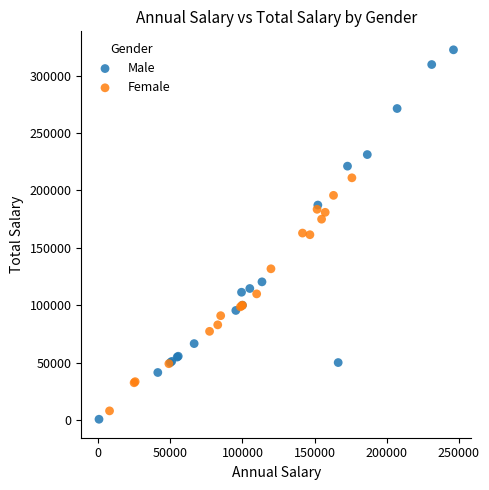

Which series reaches the maximum Y coordinate?

Male